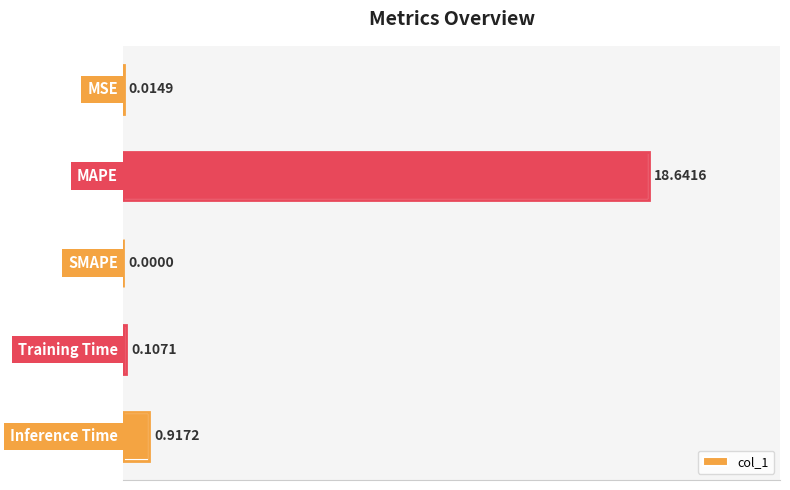

What is the maximum value shown in the chart?

18.6